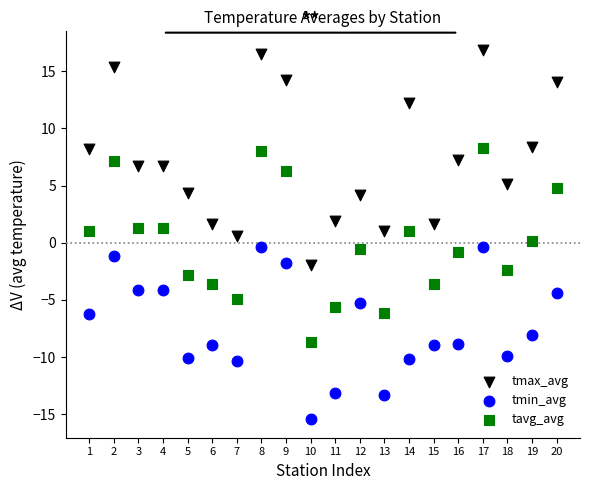

What are all the series names shown in the legend?

tmax_avg, tmin_avg, tavg_avg